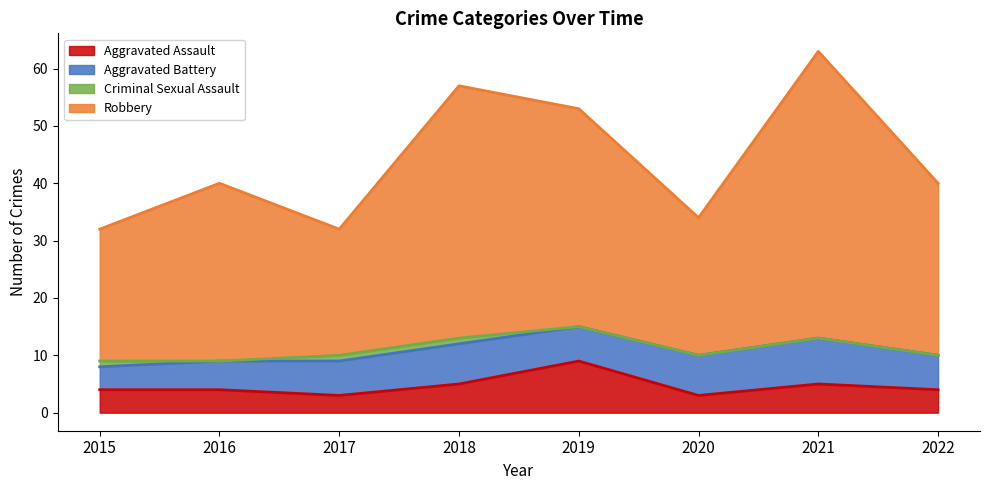

What value does the Aggravated Assault series have at 2016?

4